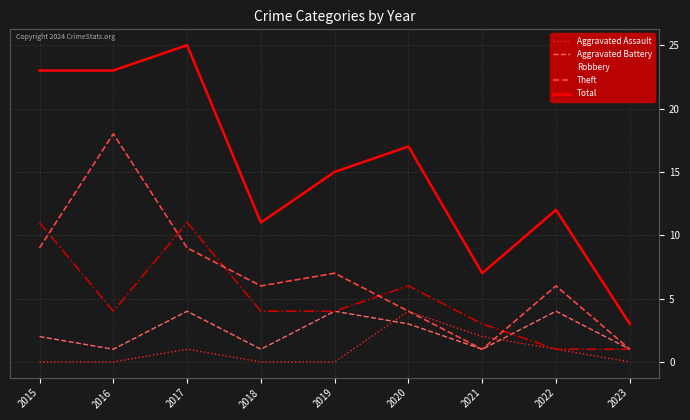

What is the maximum value shown in the chart?

25